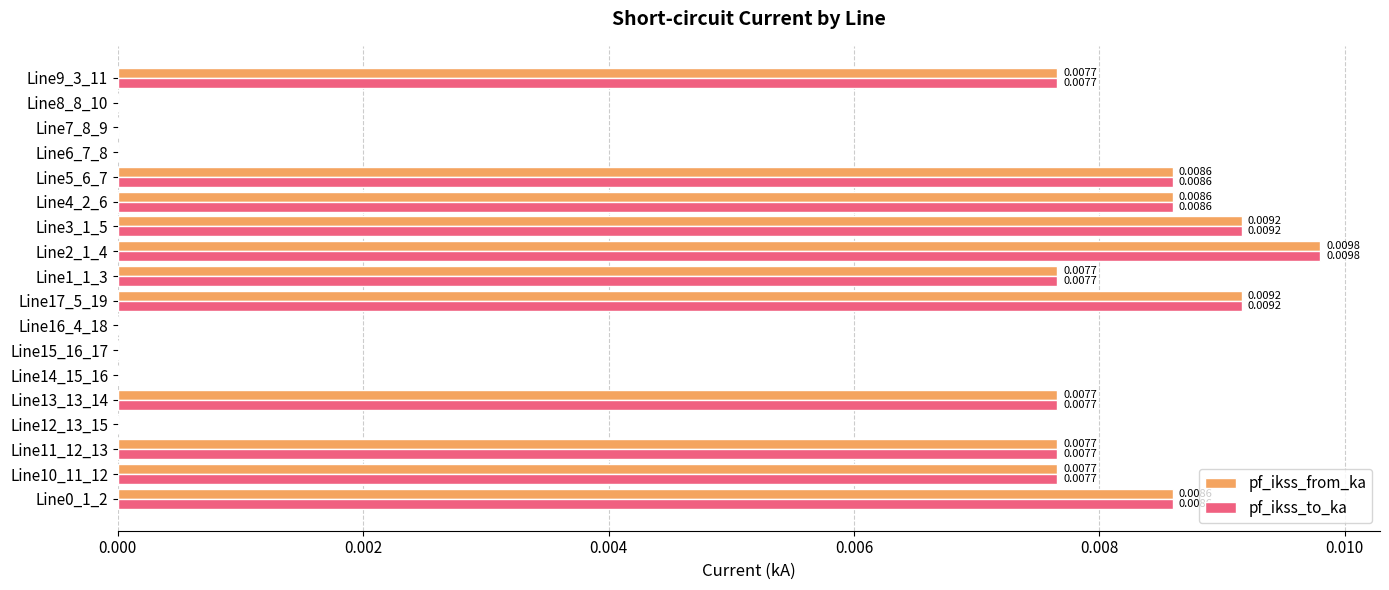

At which category is the sum across all series the highest?

Line2_1_4